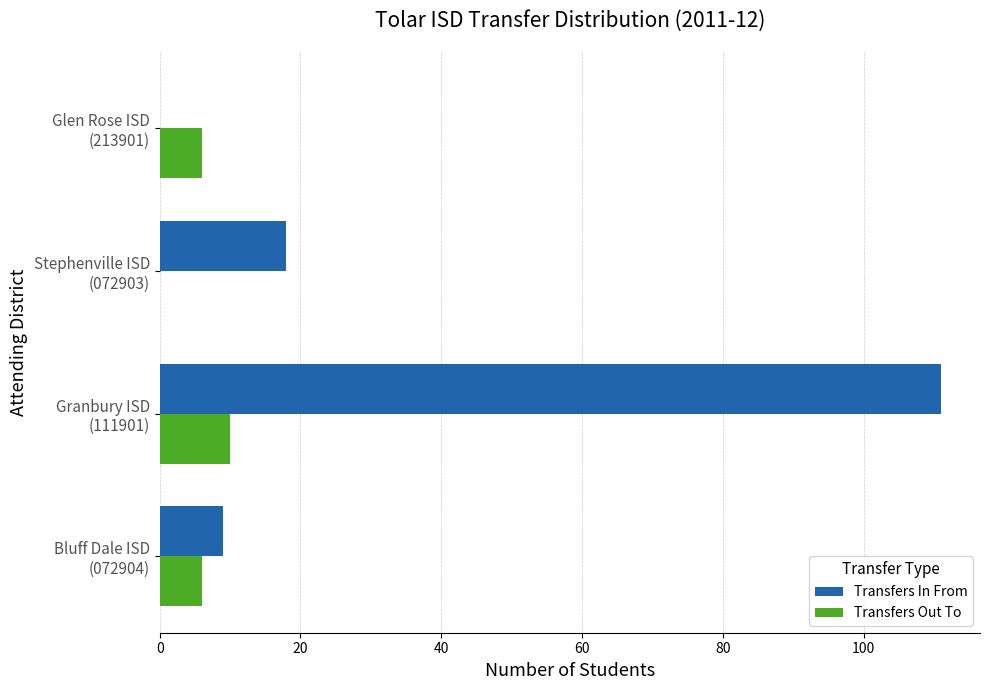

What is the sum of all Transfers In From values?

138